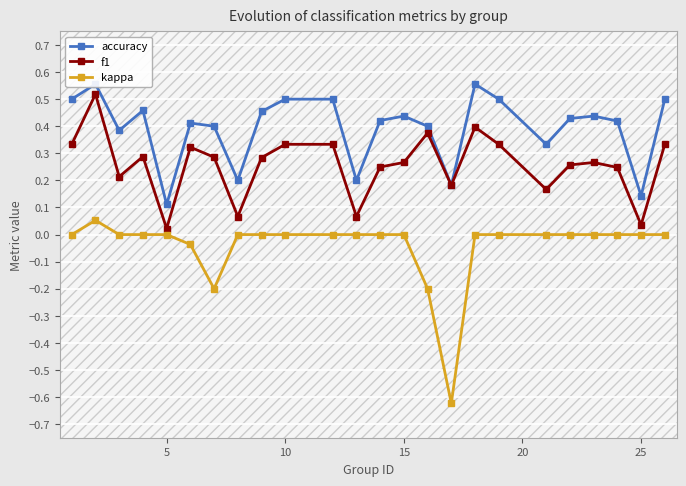

At how many categories does at least one series exceed 0?

24